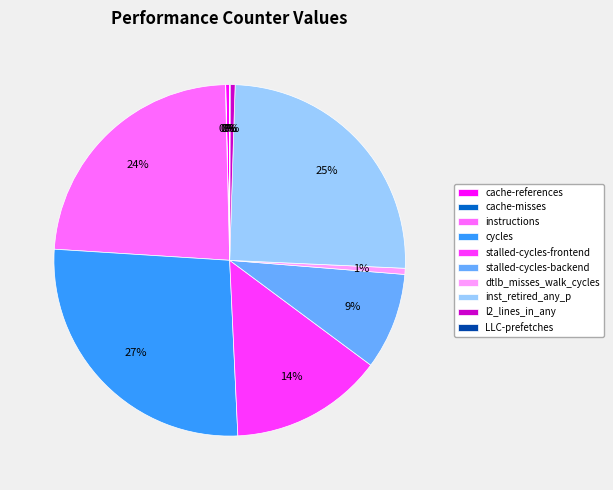

To the nearest percent, what is the difference between the dtlb_misses_walk_cycles and stalled-cycles-backend slice percentages?

8%